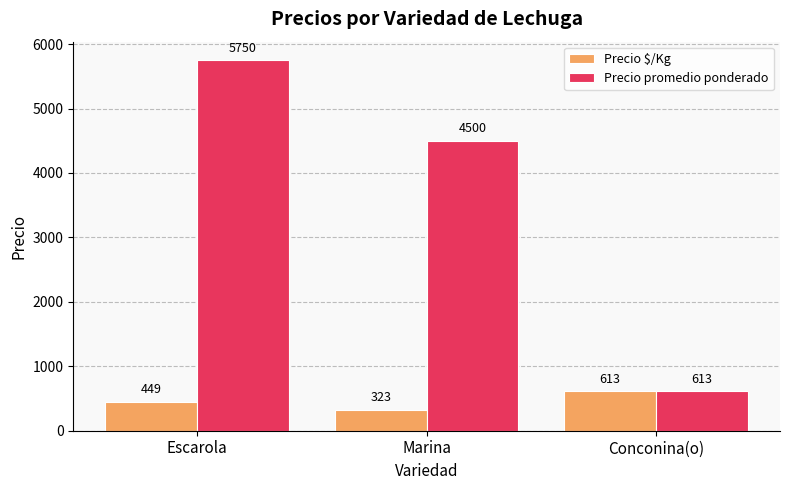

What is the average value of the Precio promedio ponderado series?

3621